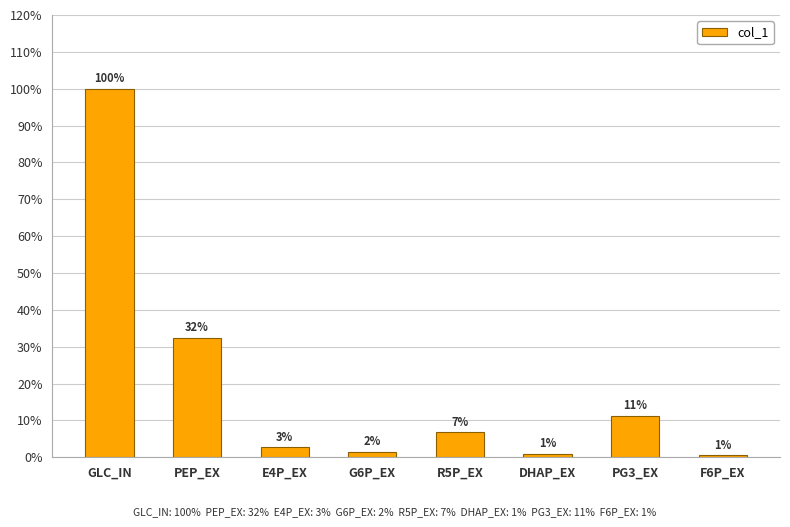

At which category does the chart reach its peak across all series?

GLC_IN